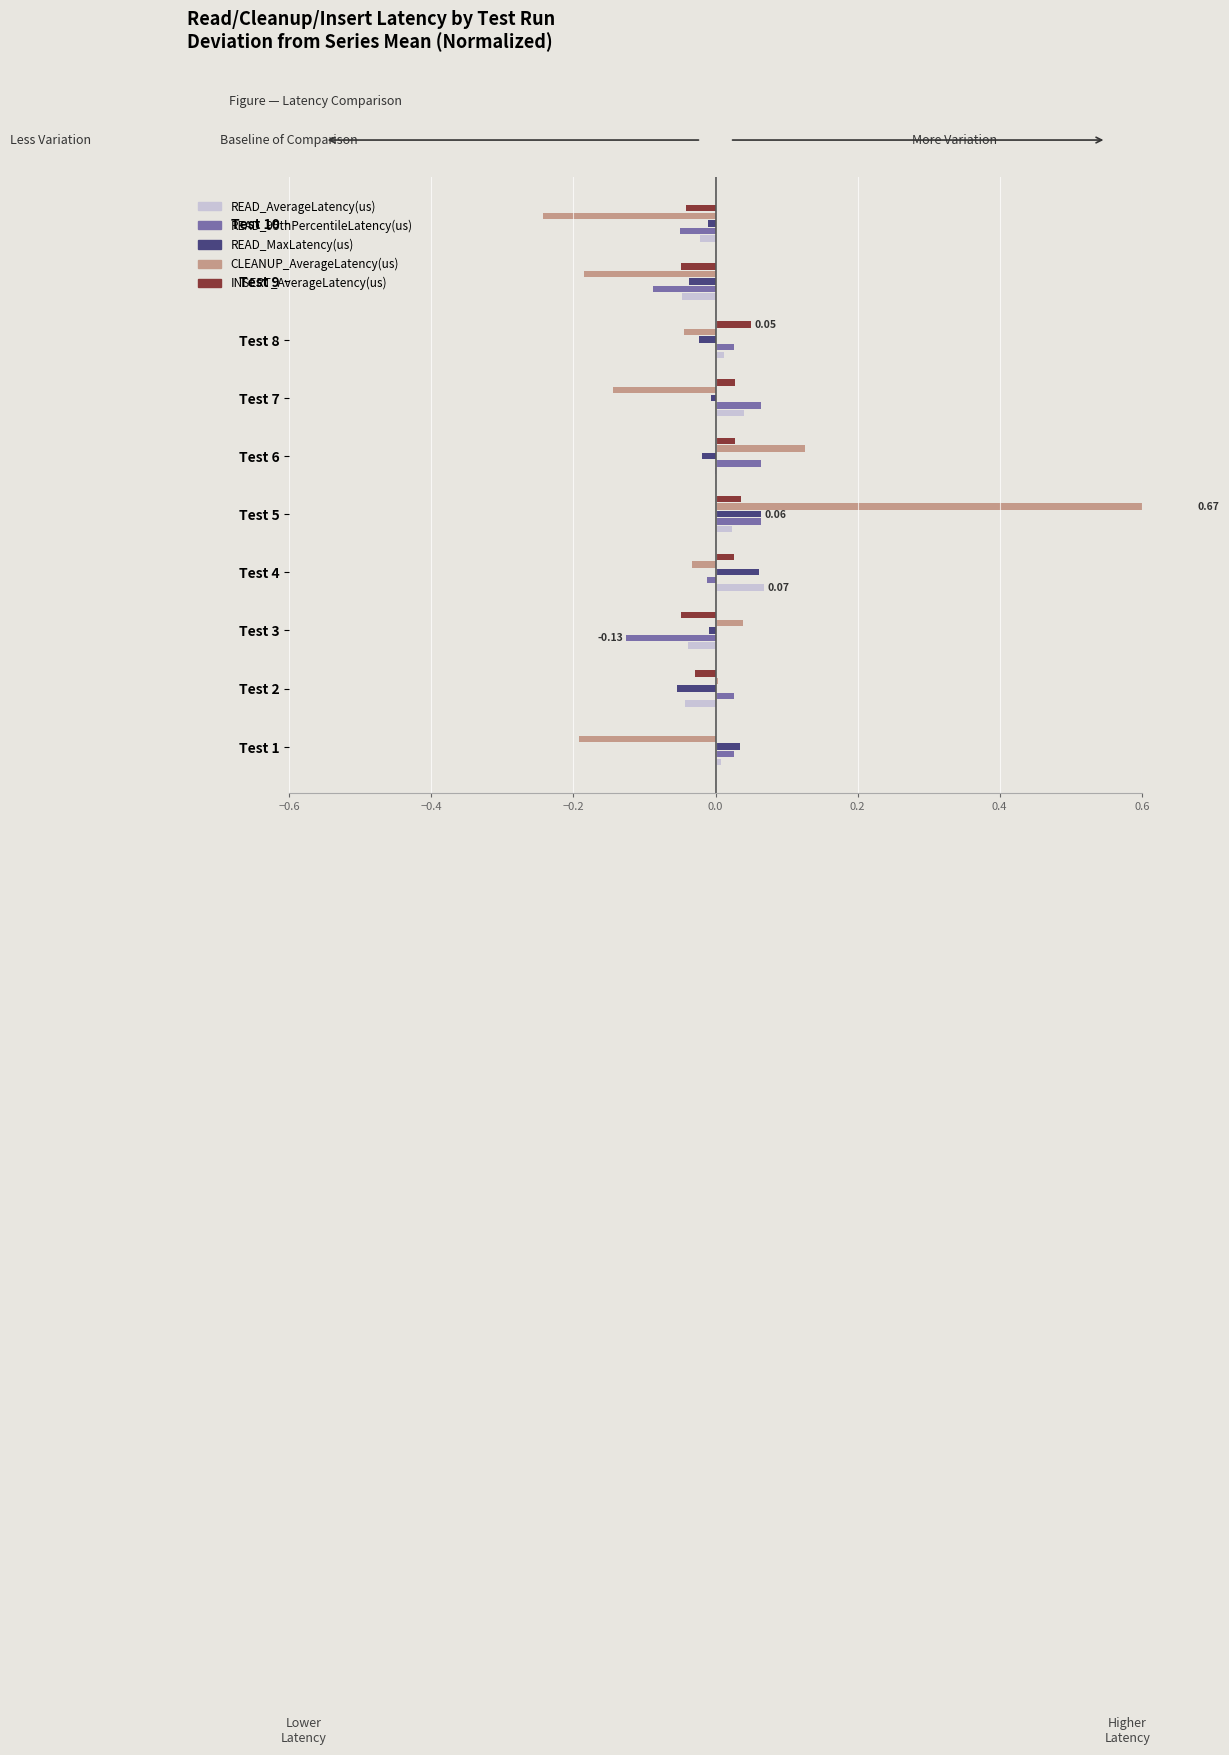

How many data points in INSERT_AverageLatency(us) are above 0?

6